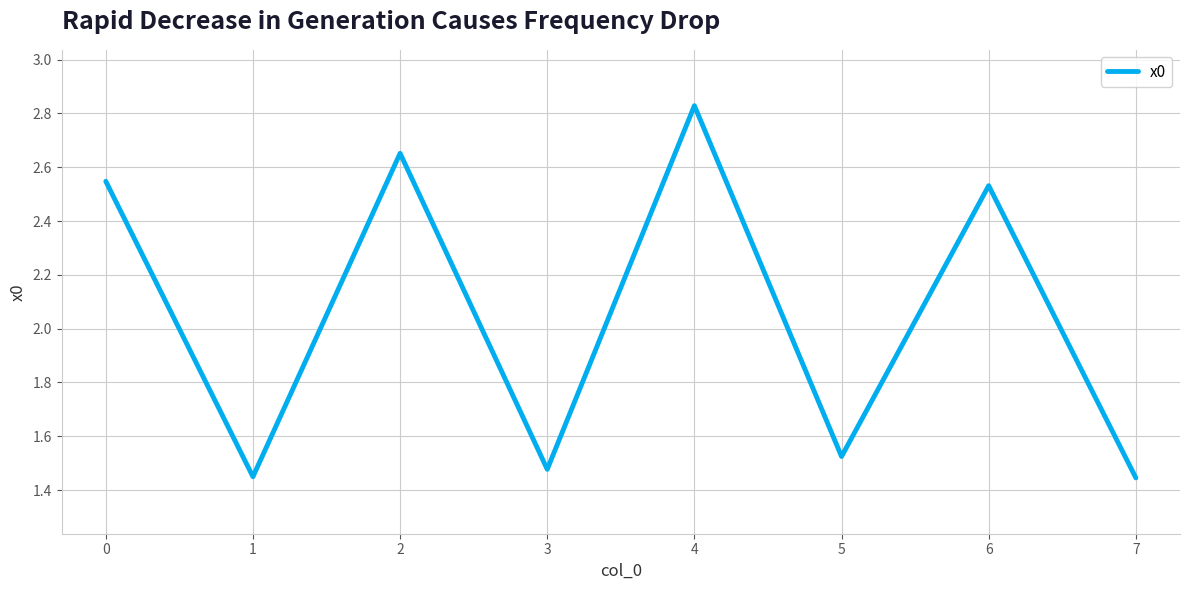

True or false: the data shows 0.9 at 6.

False